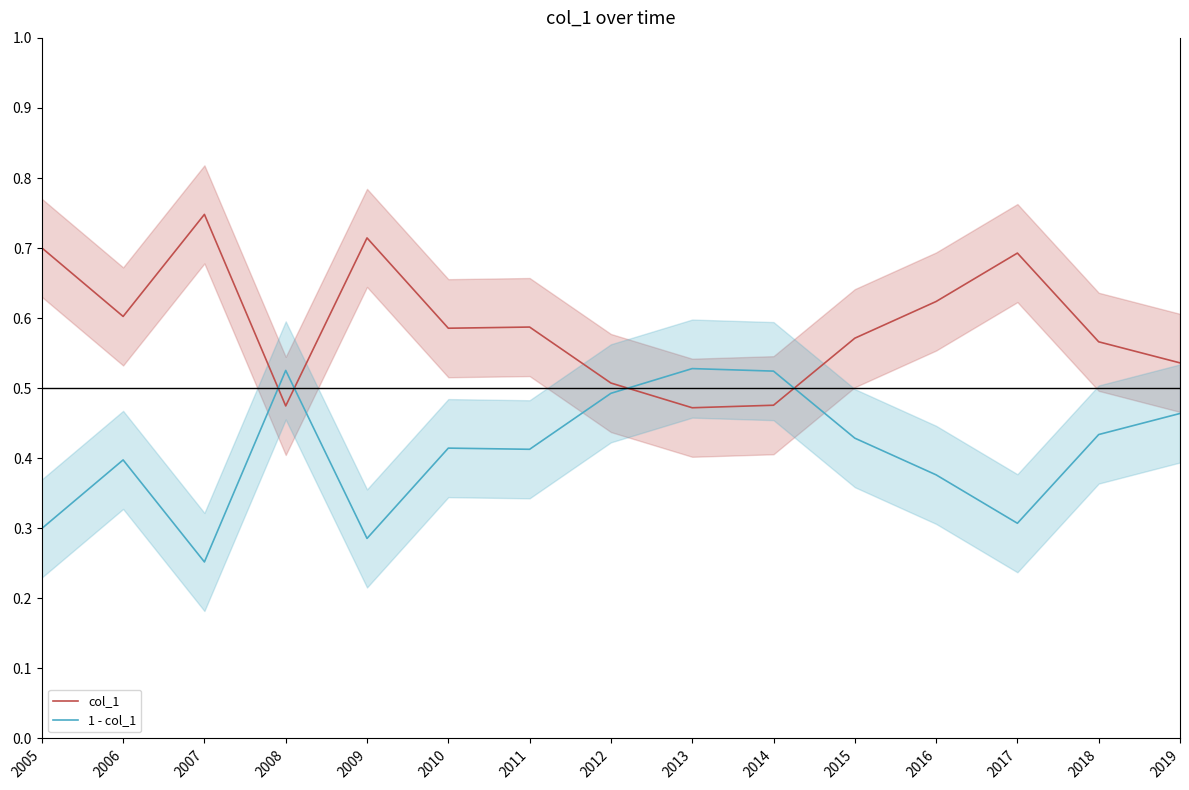

What is the average value of the 1 - col_1 series?

0.4